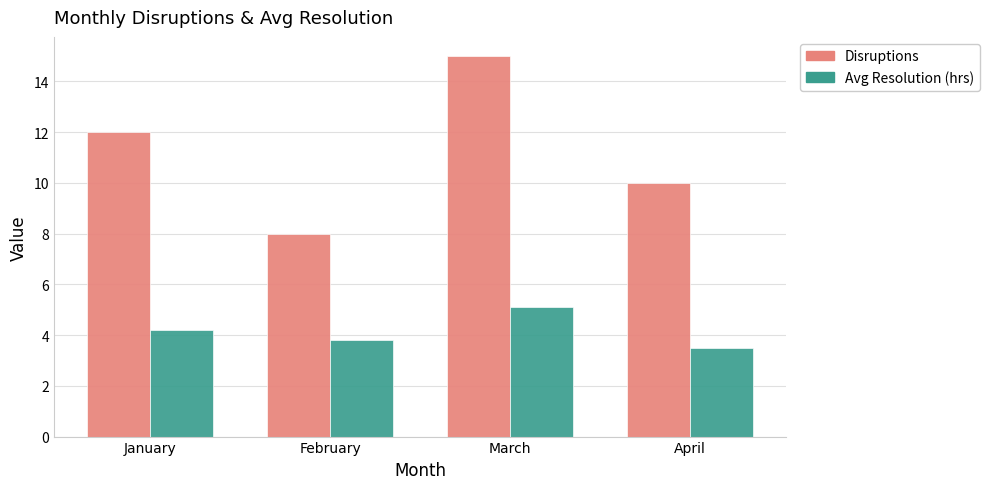

At which category does the chart reach its peak across all series?

March